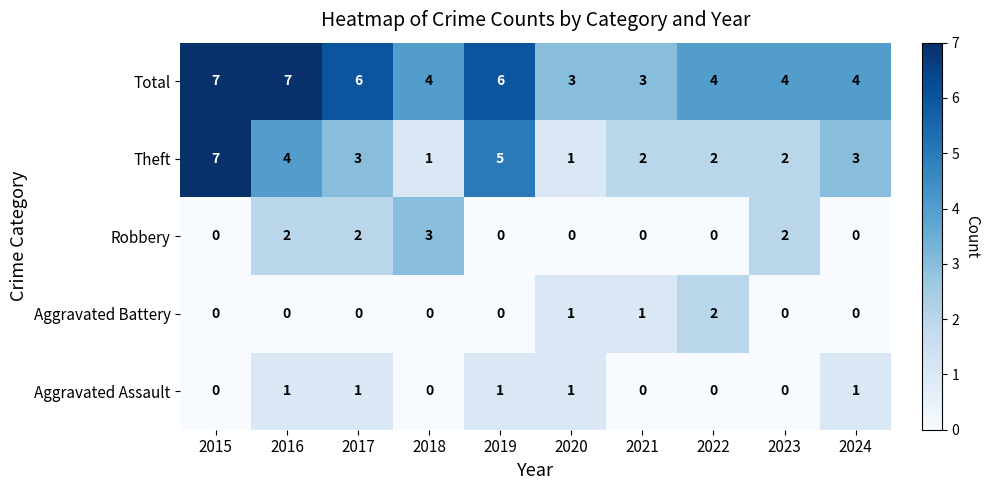

Which series has the widest spread of values?

Theft